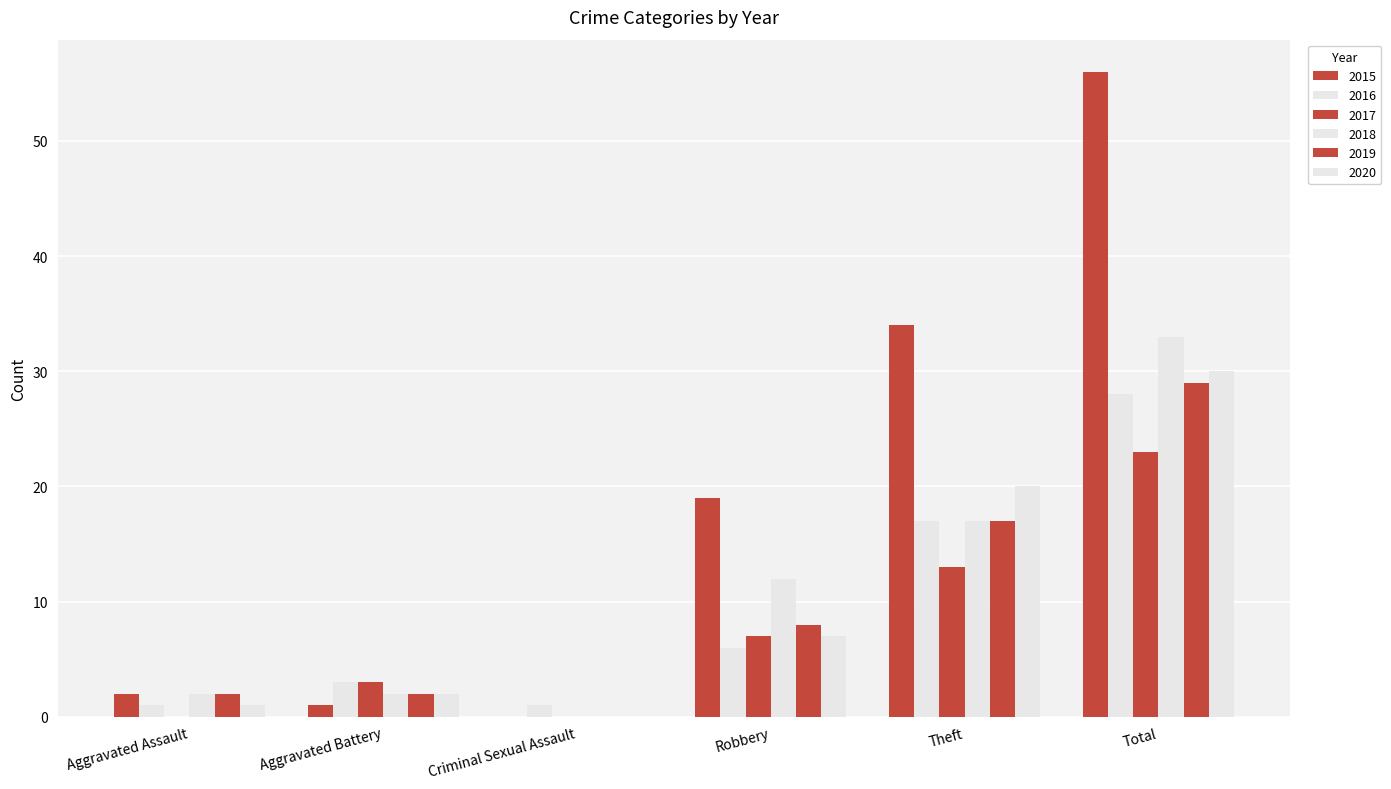

How many categories are shown in the chart?

6